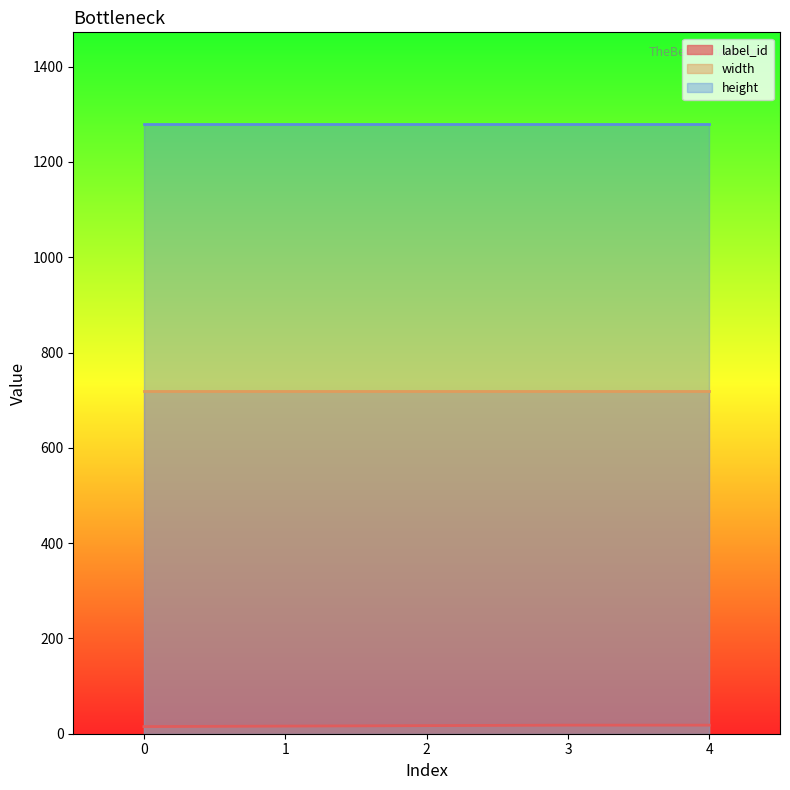

How many categories are shown in the chart?

5